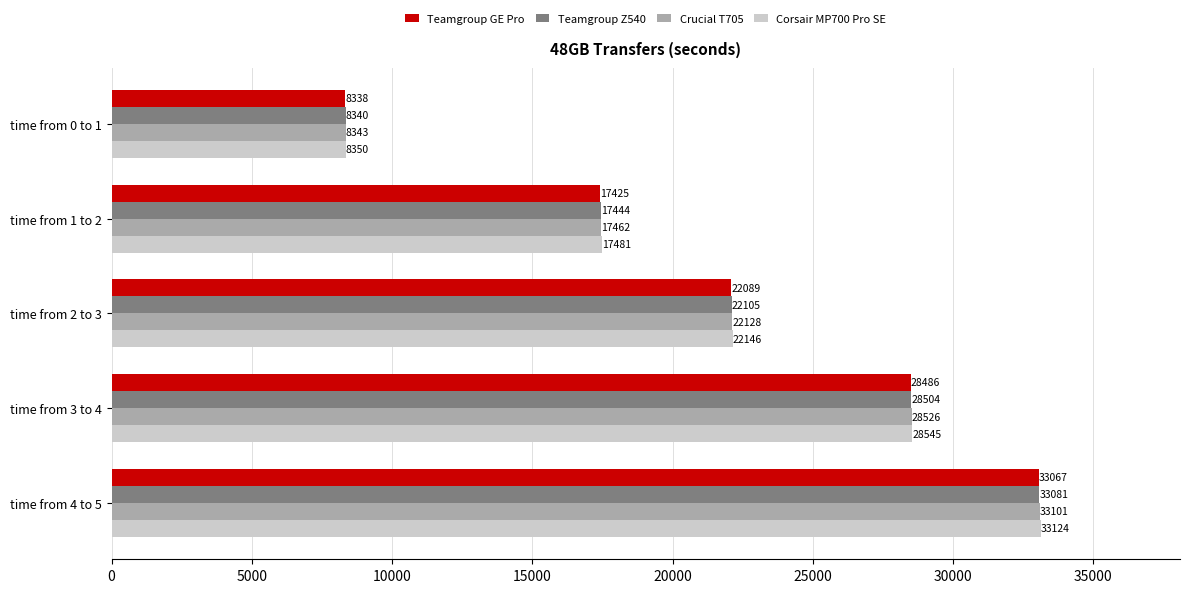

Which series has the largest range (max minus min)?

Corsair MP700 Pro SE